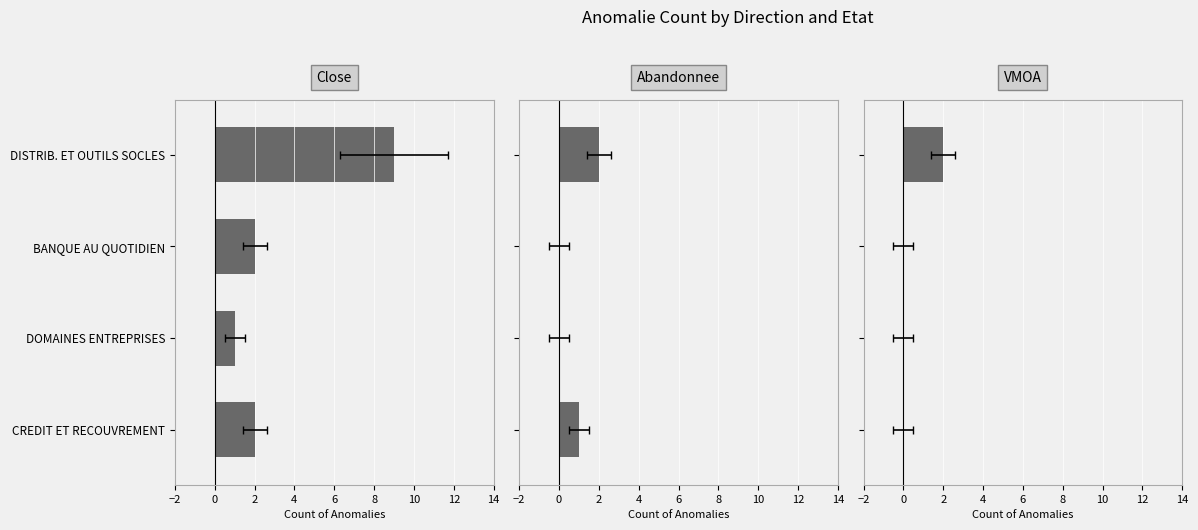

What is the difference between the Abandonnee values at CREDIT ET RECOUVREMENT and DOMAINES ENTREPRISES?

1